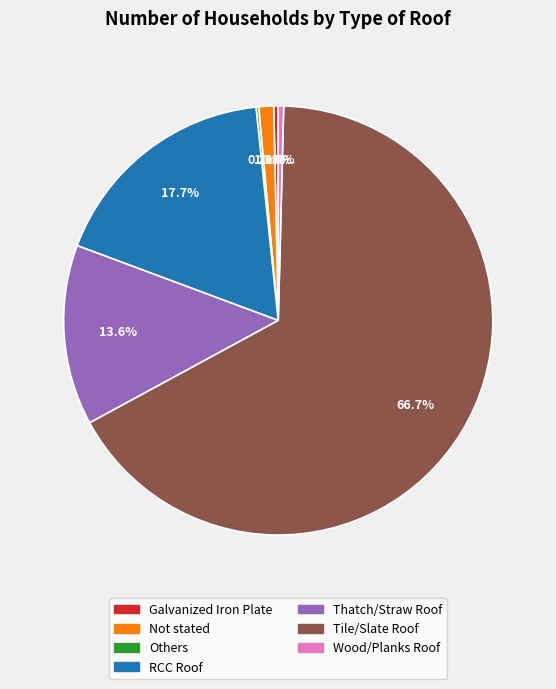

To the nearest percent, what is the difference between the largest and smallest slice percentages?

66%